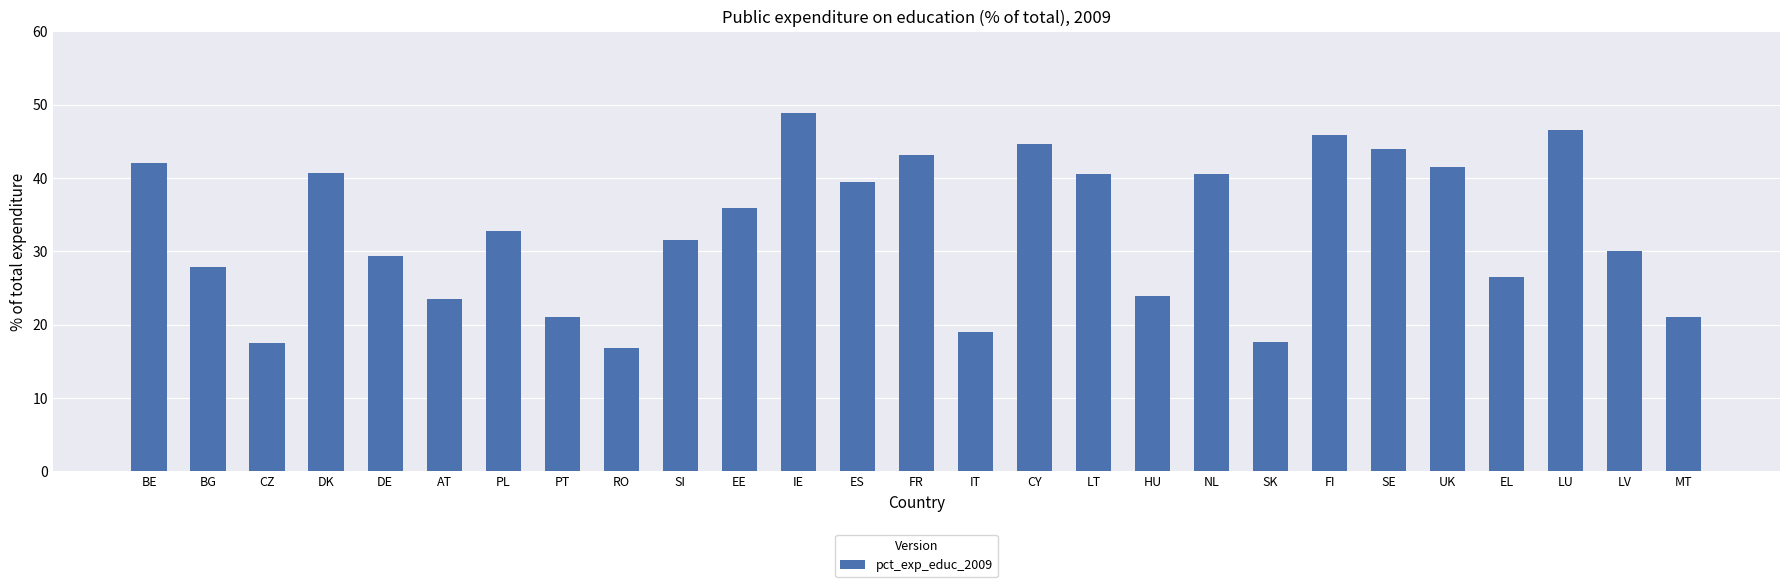

How many data points are above 32?

14